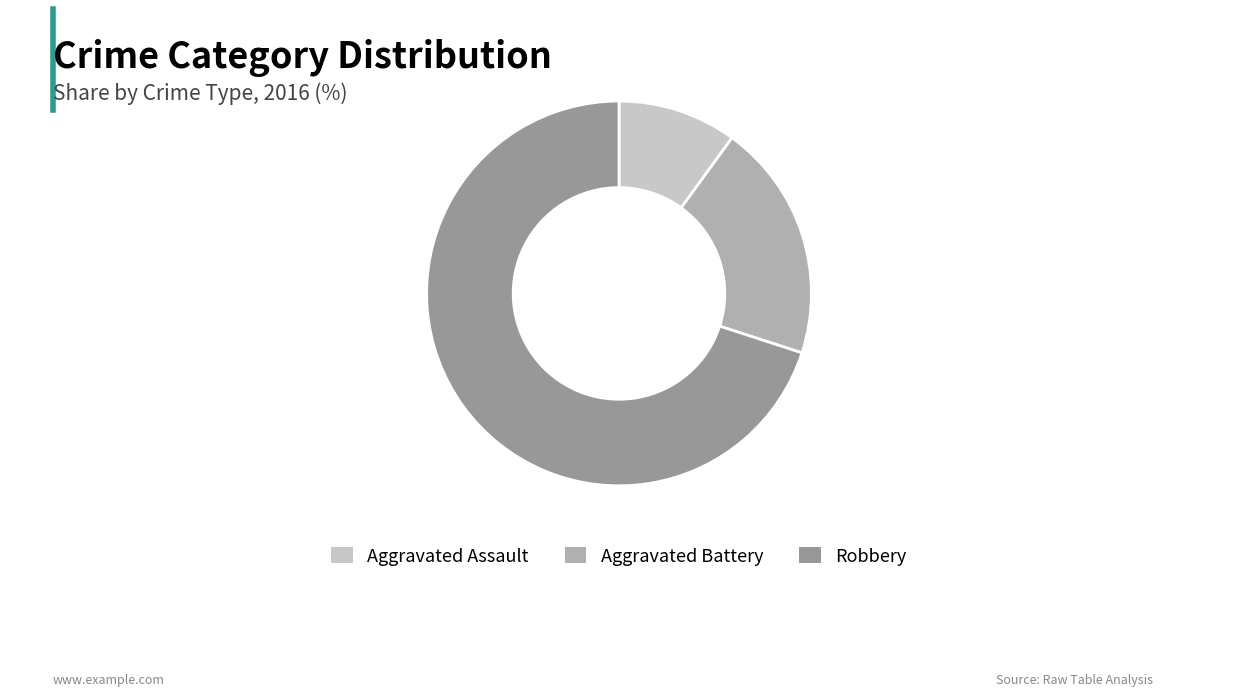

Is Robbery the majority of the pie?

Yes